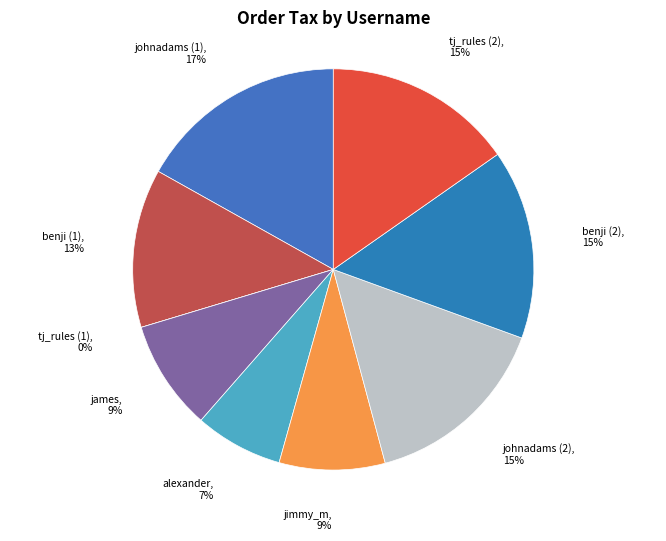

Which slice is the largest?

johnadams (1)